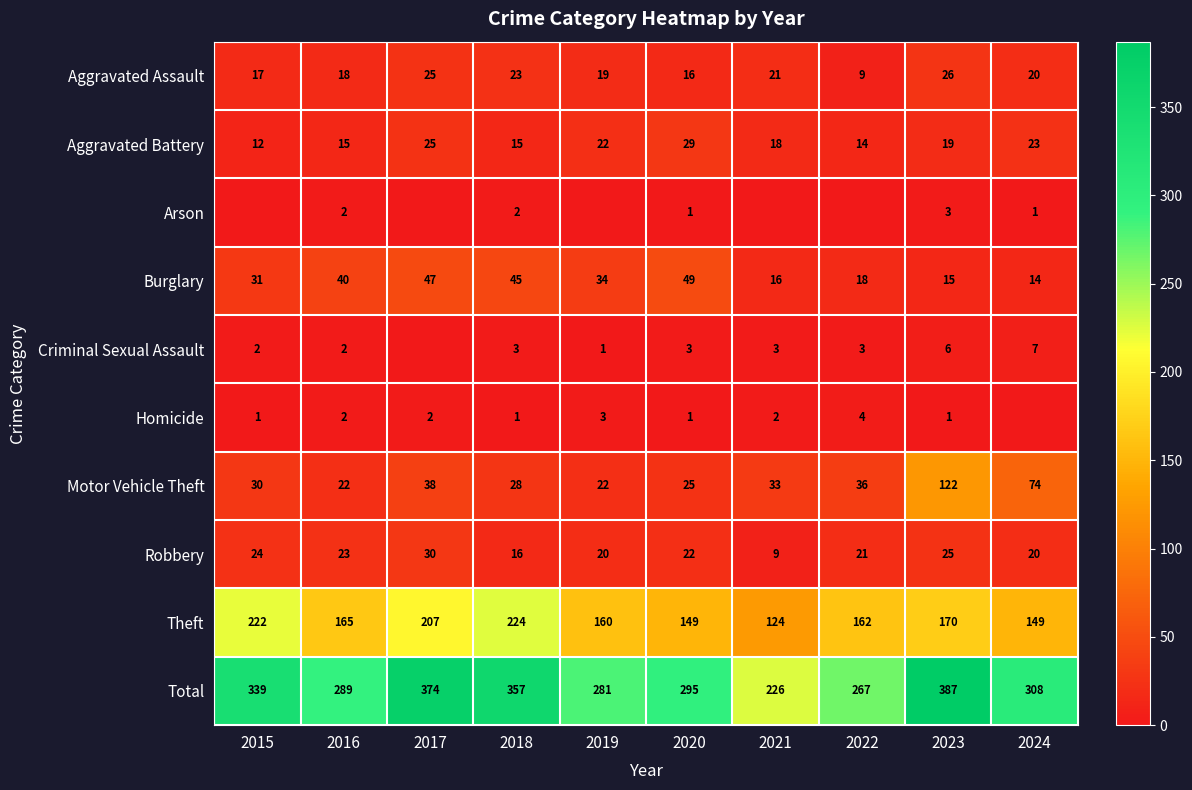

What is the difference between the Motor Vehicle Theft values at 2020 and 2016?

3